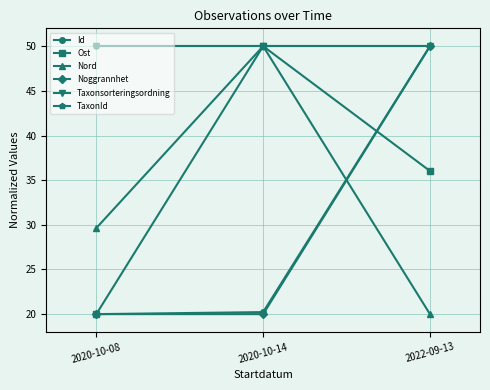

What value does the Taxonsorteringsordning series have at 2022-09-13?

50.0